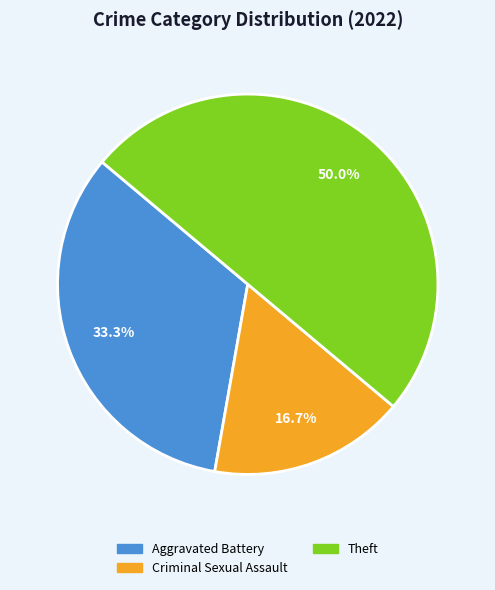

How many slices are in this pie chart?

3